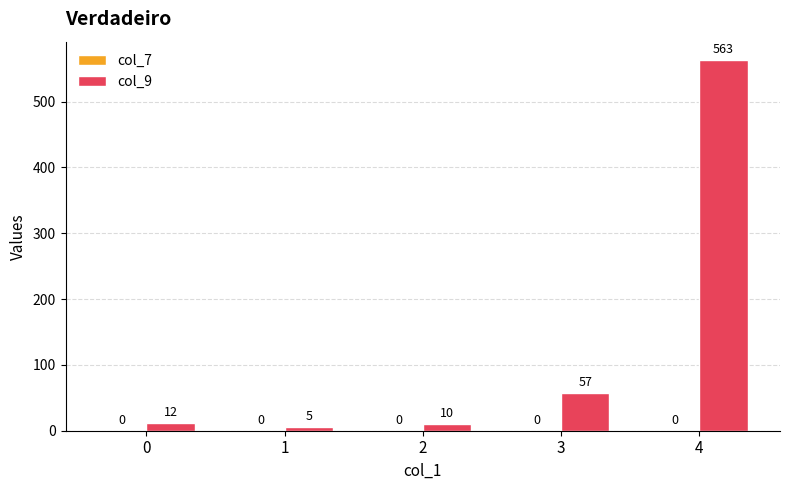

Rank the categories by value from lowest to highest.

1, 2, 0, 3, 4